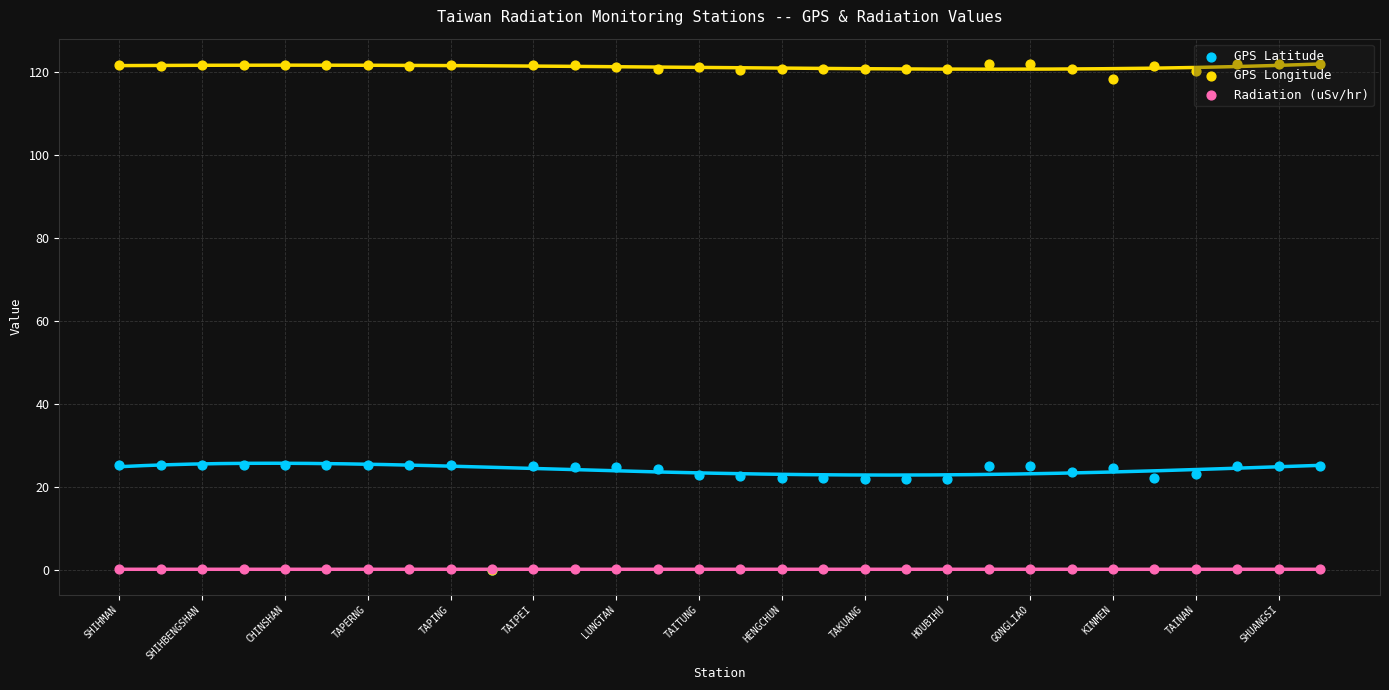

At how many categories does at least one series exceed 96?

29